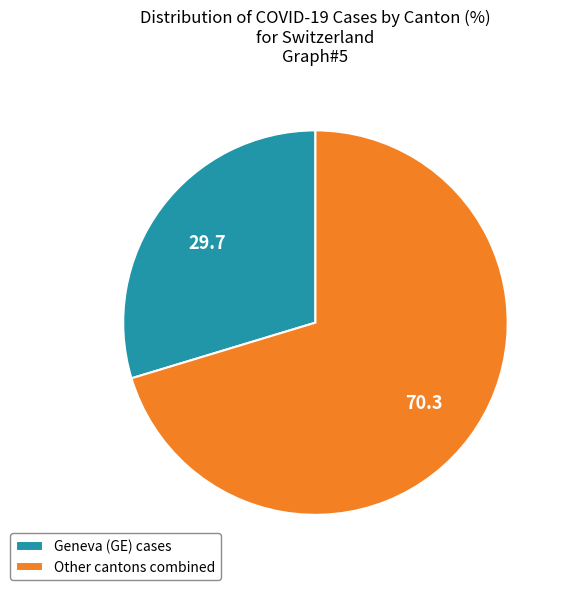

Which category has the biggest portion of the pie?

Other cantons combined